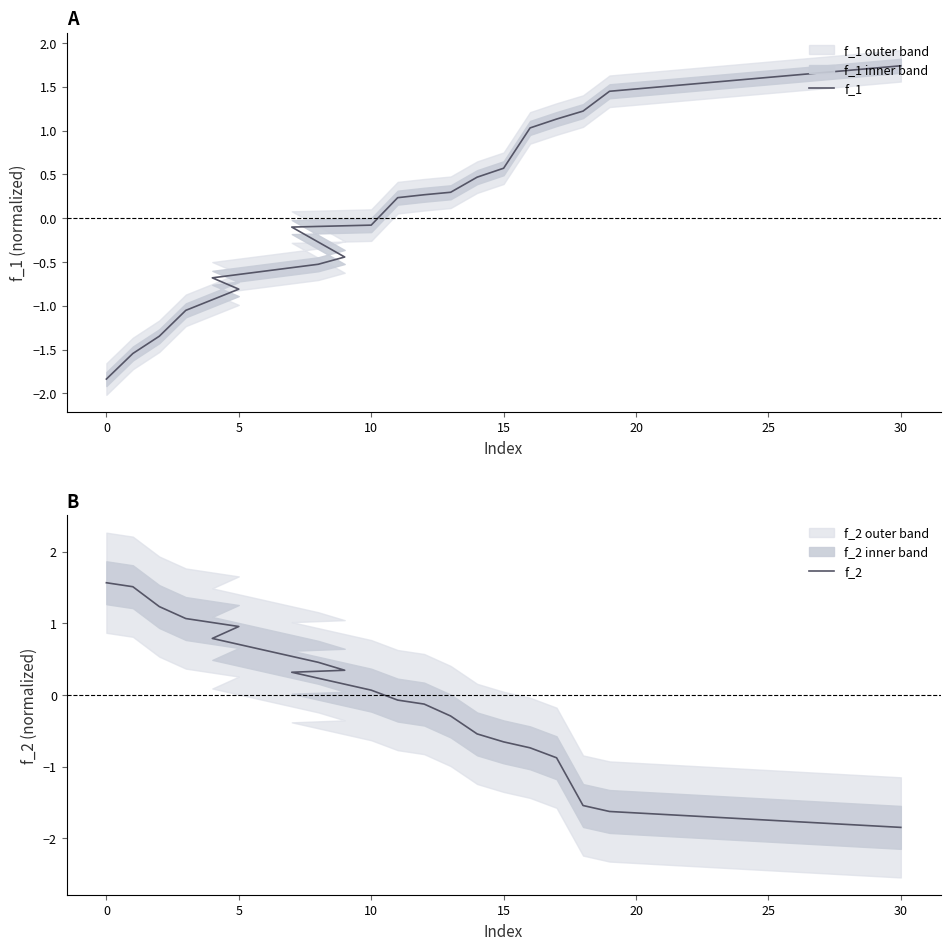

Which series has the largest total across all categories?

f_1